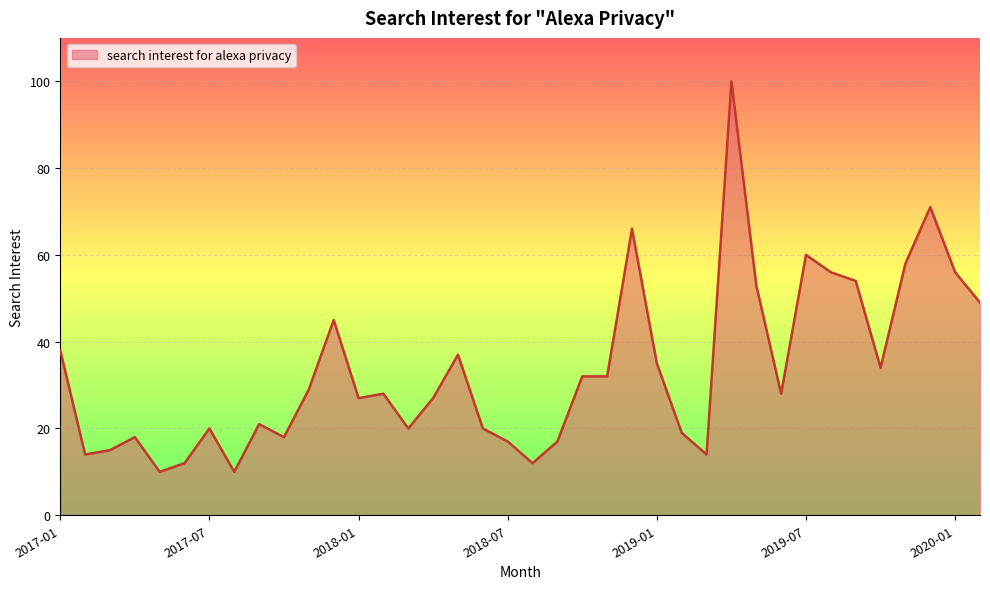

What is the greatest value displayed?

100